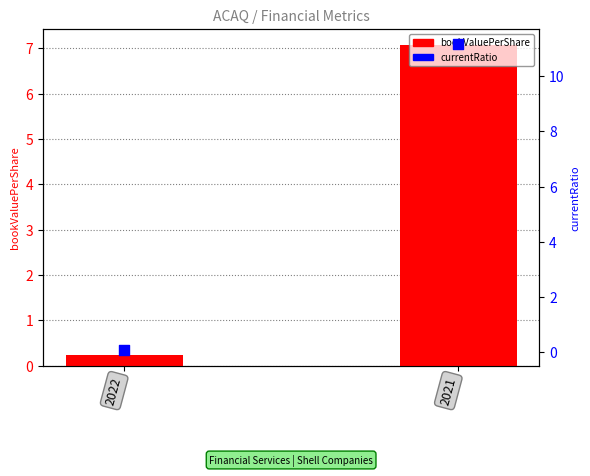

Which series has the largest total across all categories?

currentRatio